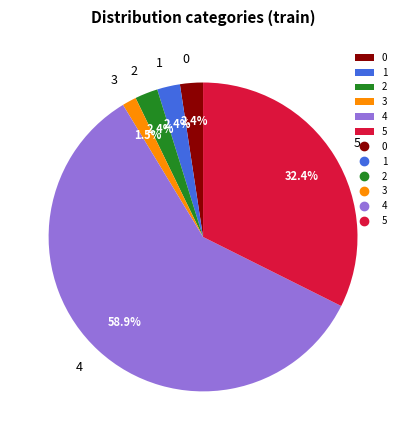

Combined, what portion of the pie is 5 and 4?

91.3%